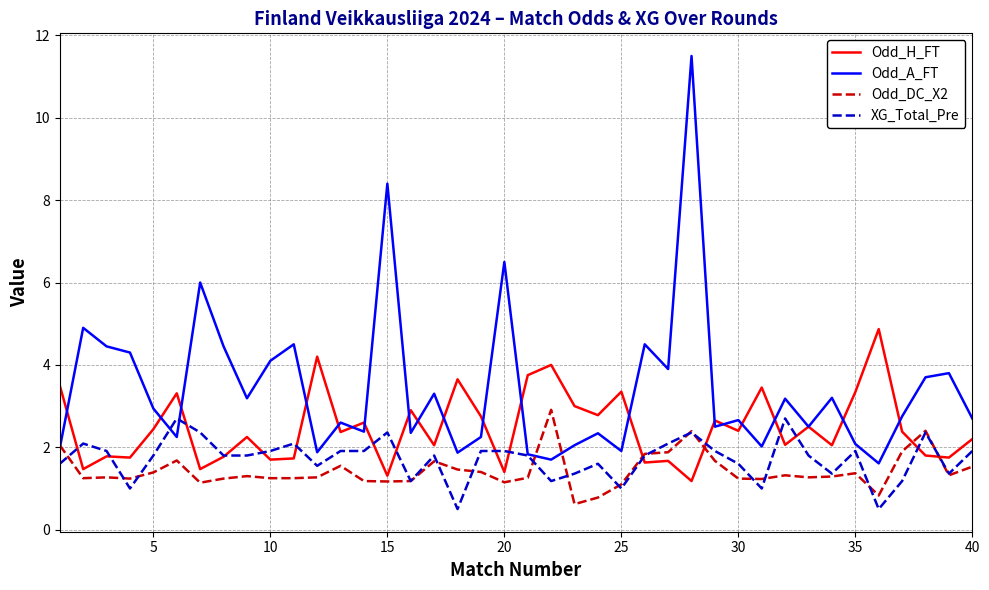

Which series has the largest total across all categories?

Odd_A_FT